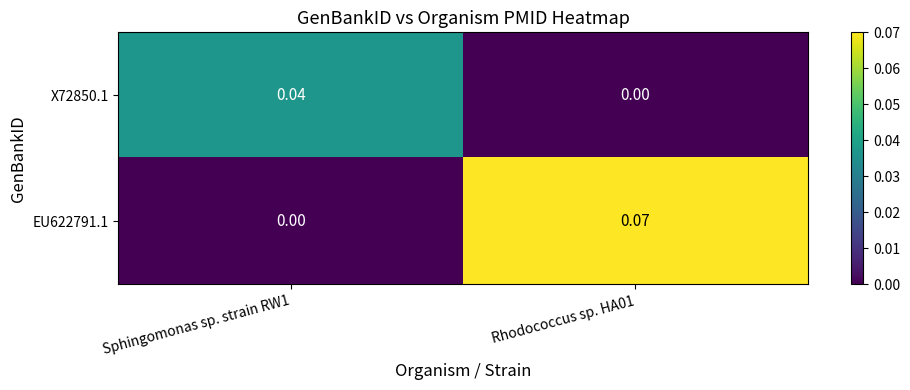

Is the value of X72850.1 at Sphingomonas sp. strain RW1 greater than the value of EU622791.1 at Sphingomonas sp. strain RW1?

Yes